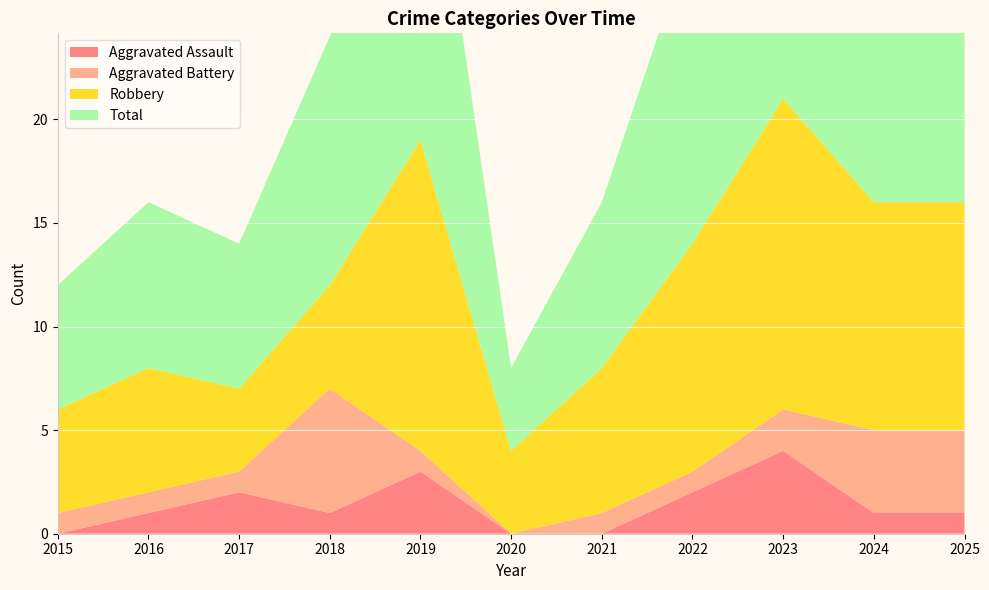

Reading right to left, extract all data points from this chart.

Aggravated Assault: 1	1	4	2	0	0	3	1	2	1	0
Aggravated Battery: 4	4	2	1	1	0	1	6	1	1	1
Robbery: 11	11	15	11	7	4	15	5	4	6	5
Total: 16	16	21	15	8	4	19	12	7	8	6